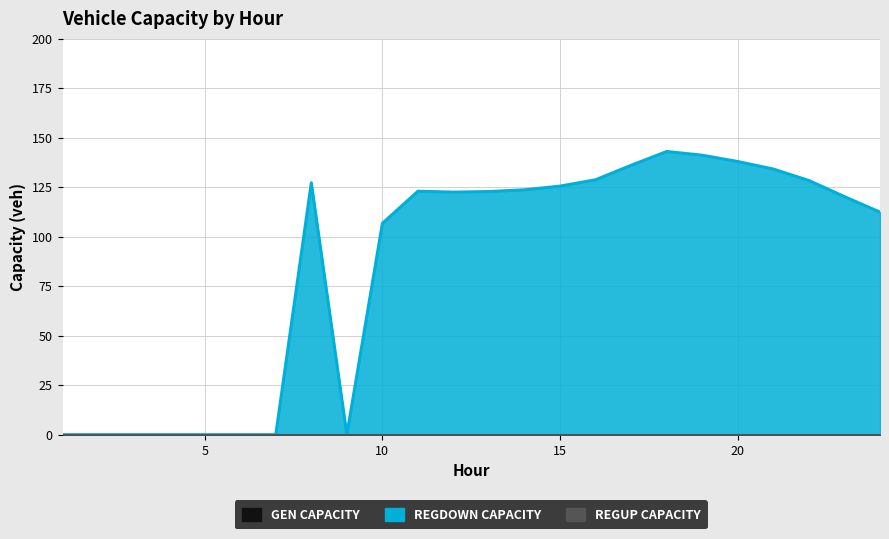

True or false: gen_capacity_veh has a value of 0.0 at 2.

True